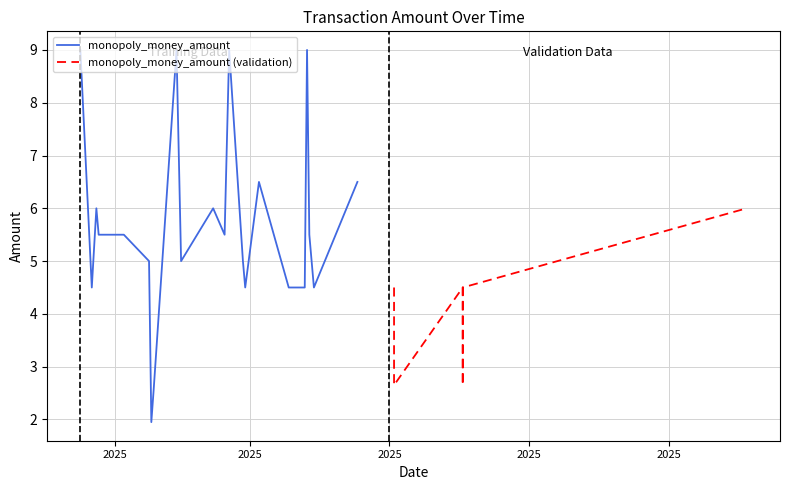

What is the value of the 32nd point from the left?

9.0